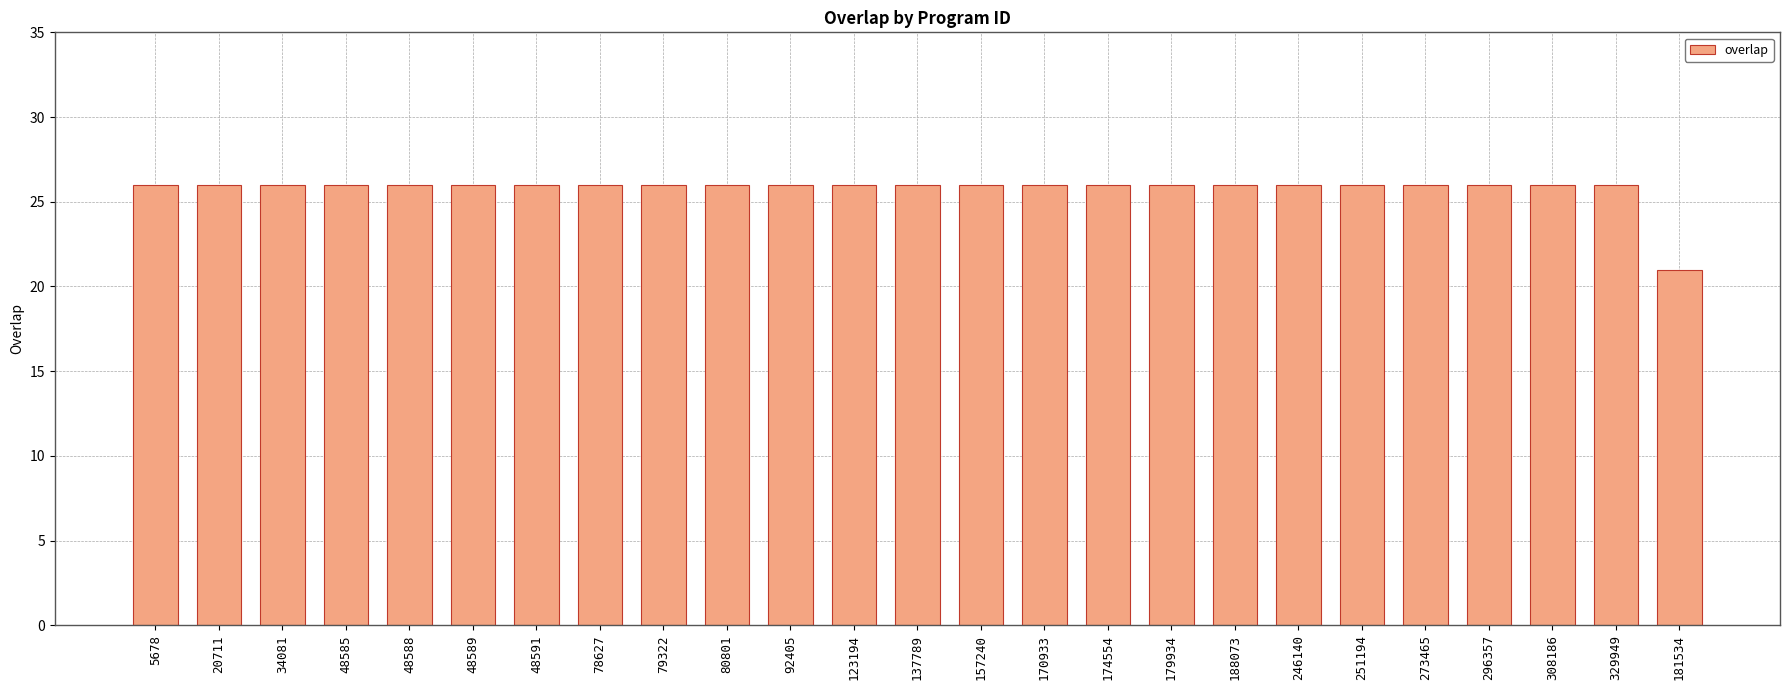

What is the sum of all values?

645